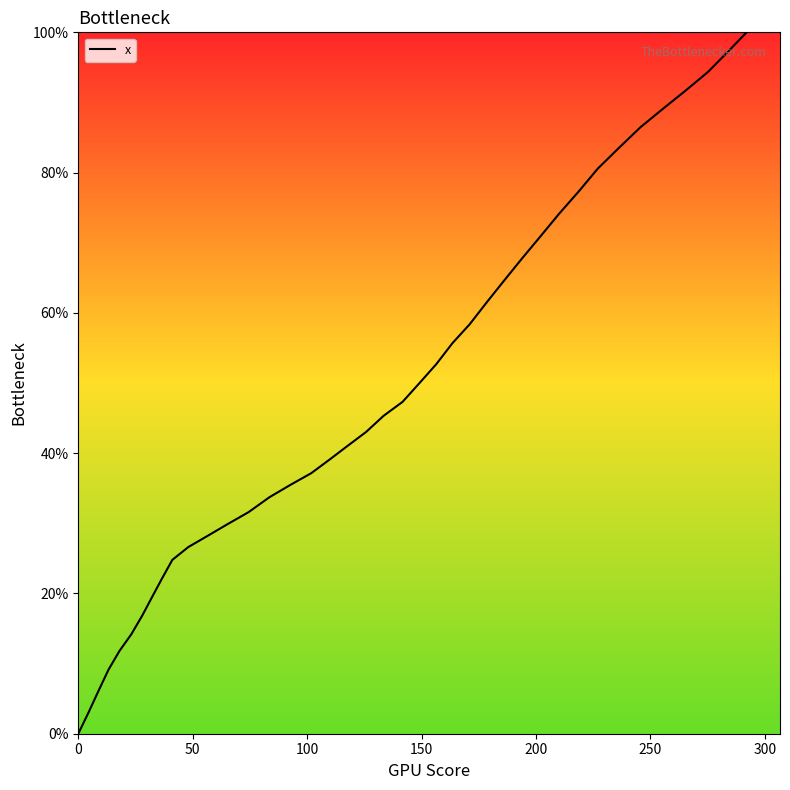

How many values are below 45?

20